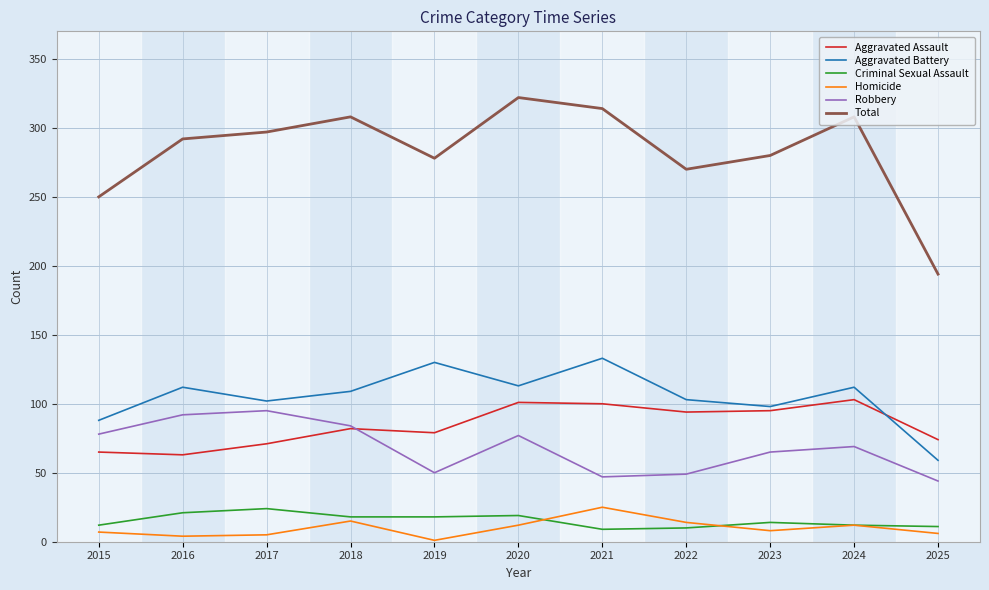

At which label does Aggravated Battery reach its minimum?

2025